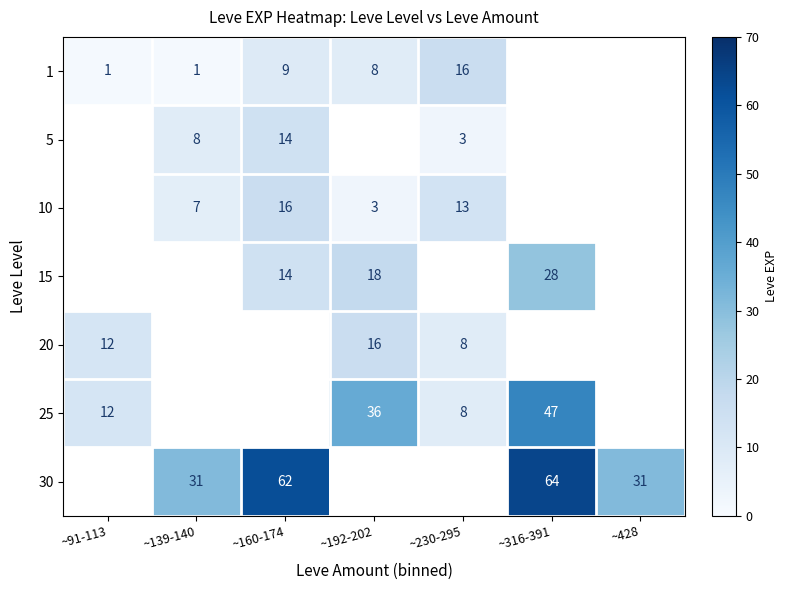

What is the smallest value displayed?

1.0